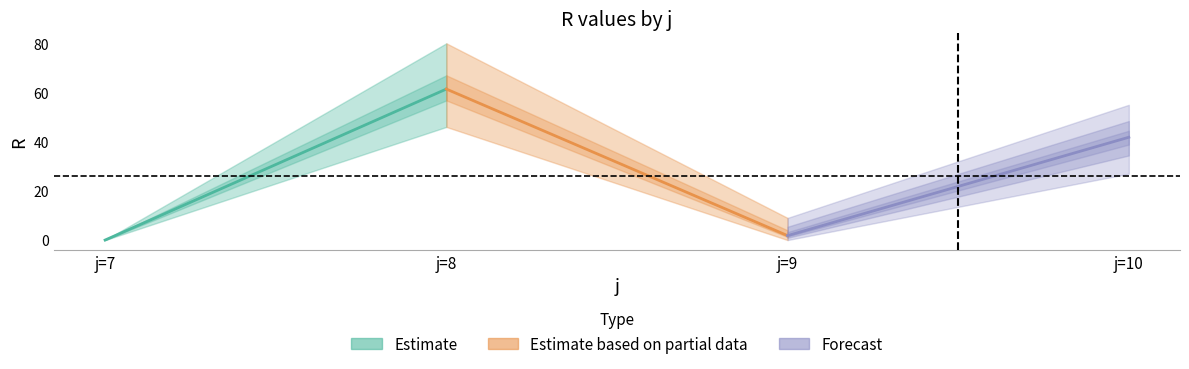

The j9 series shows 0 at 3. True or false?

True